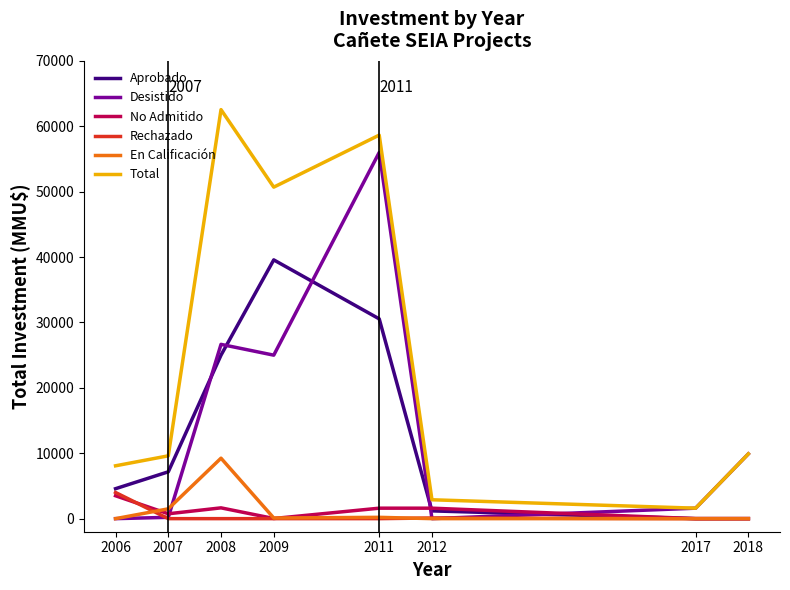

Which series has the largest total across all categories?

Total